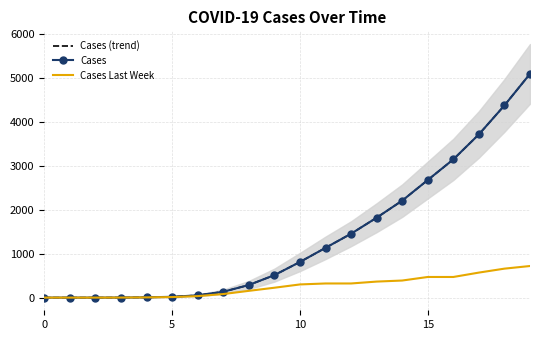

What is the average value of the Cases series?

1374